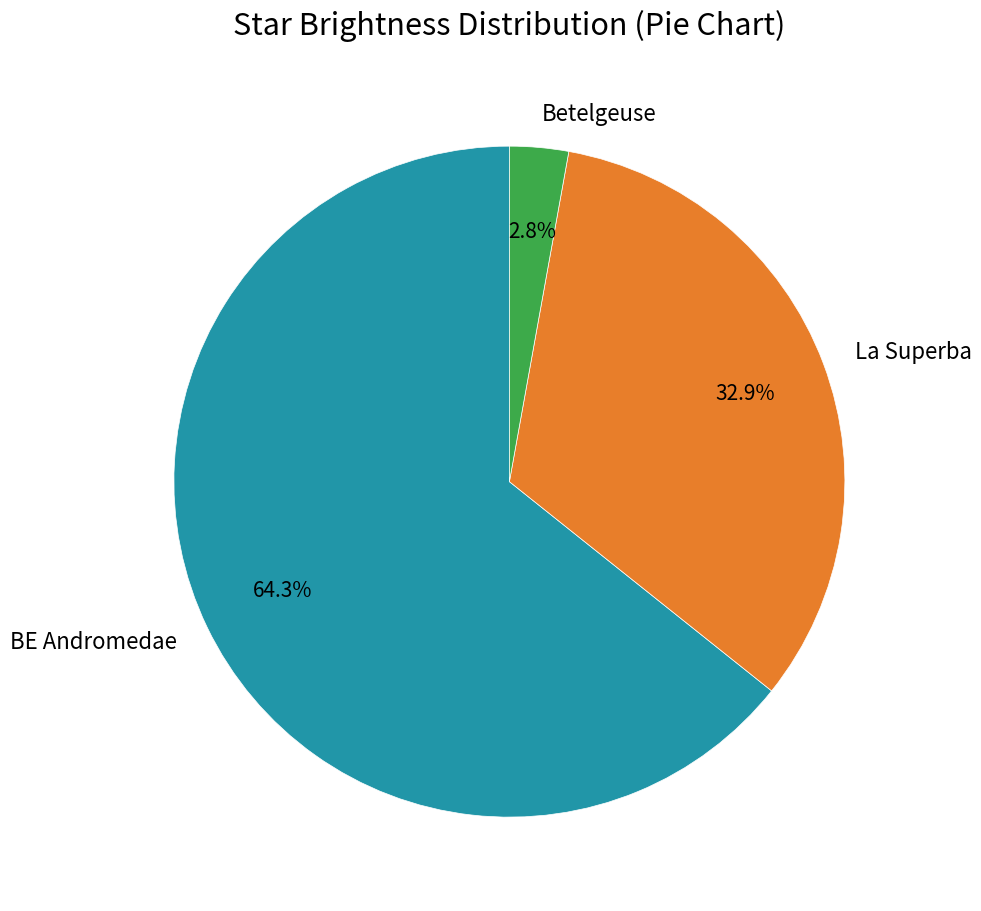

To the nearest percent, what percentage of the pie is BE Andromedae?

64%